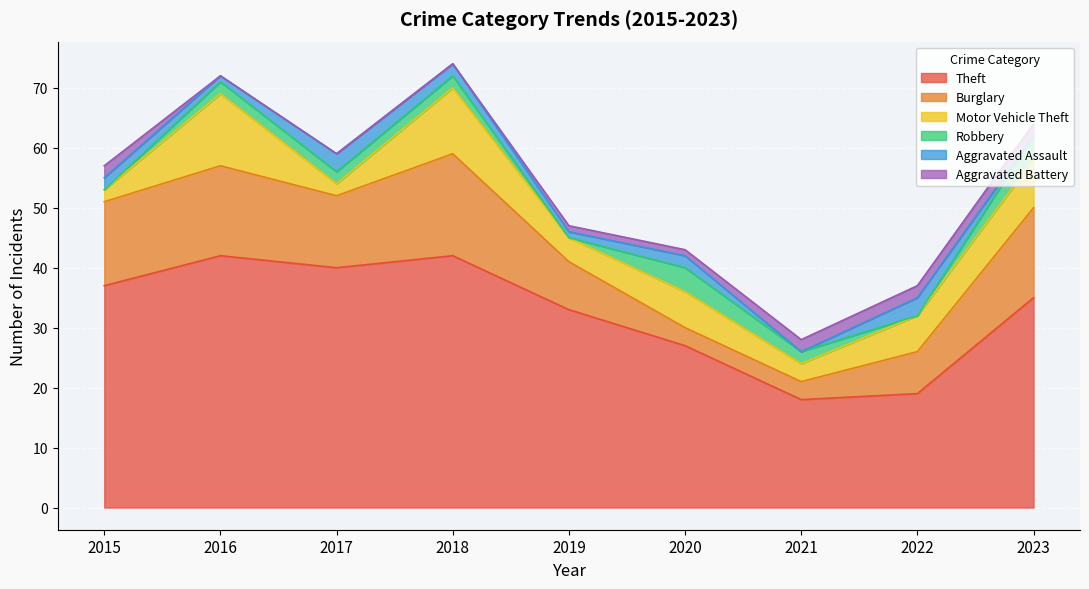

Which has a higher value, 2022 or 2023?

2023